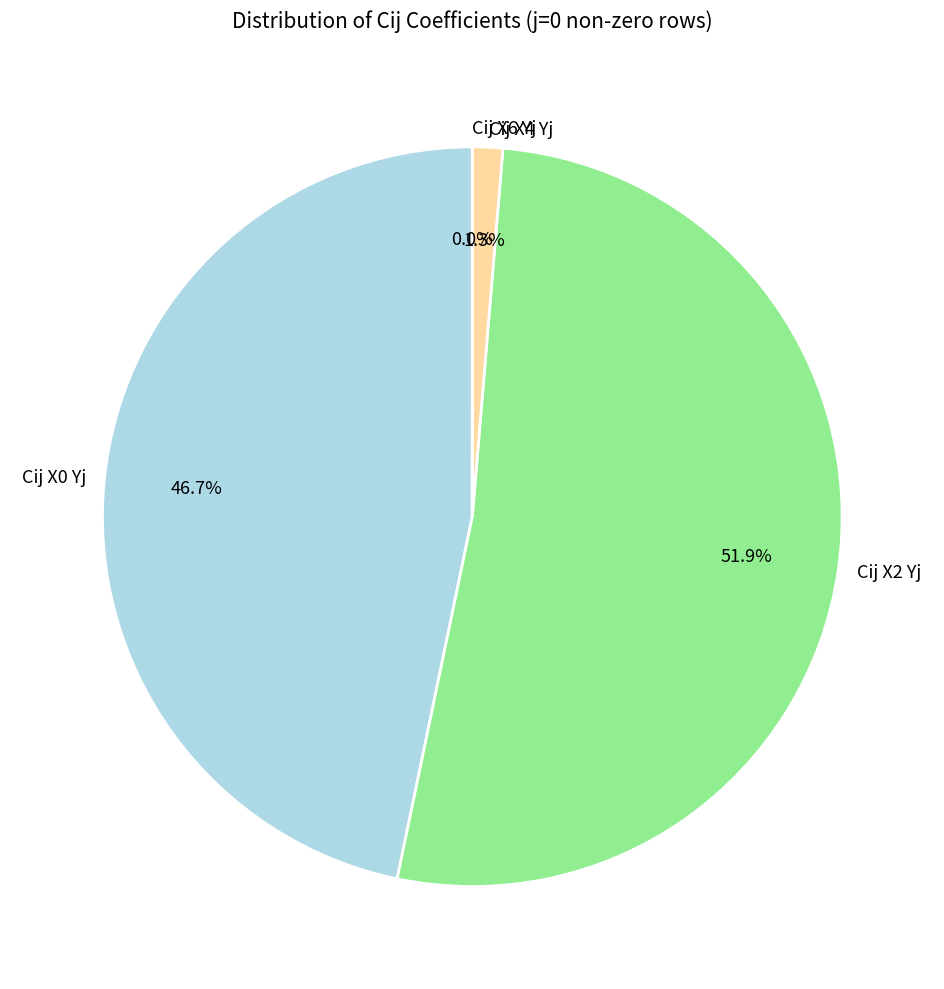

What is the largest slice in the pie chart?

Cij X2 Yj